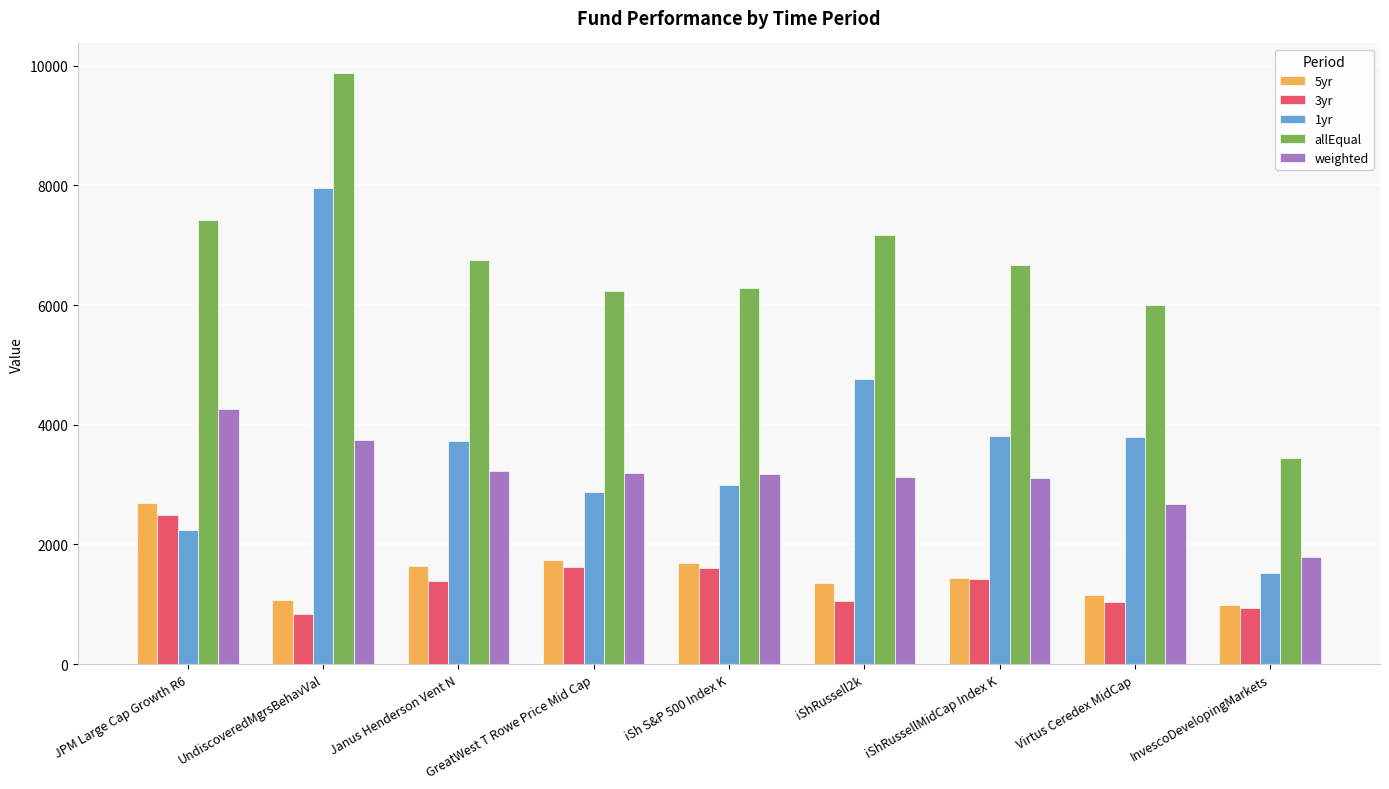

What is the difference between the highest and lowest values at JPM Large Cap Growth R6?

5185.0